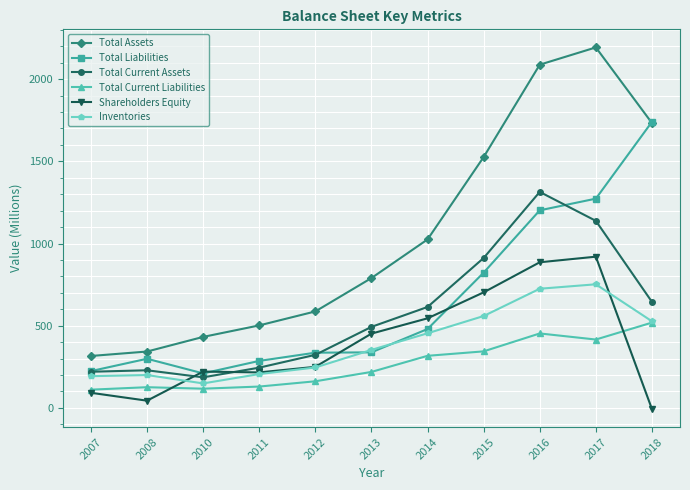

Which category has the highest value in the Total Current Liabilities series?

2018